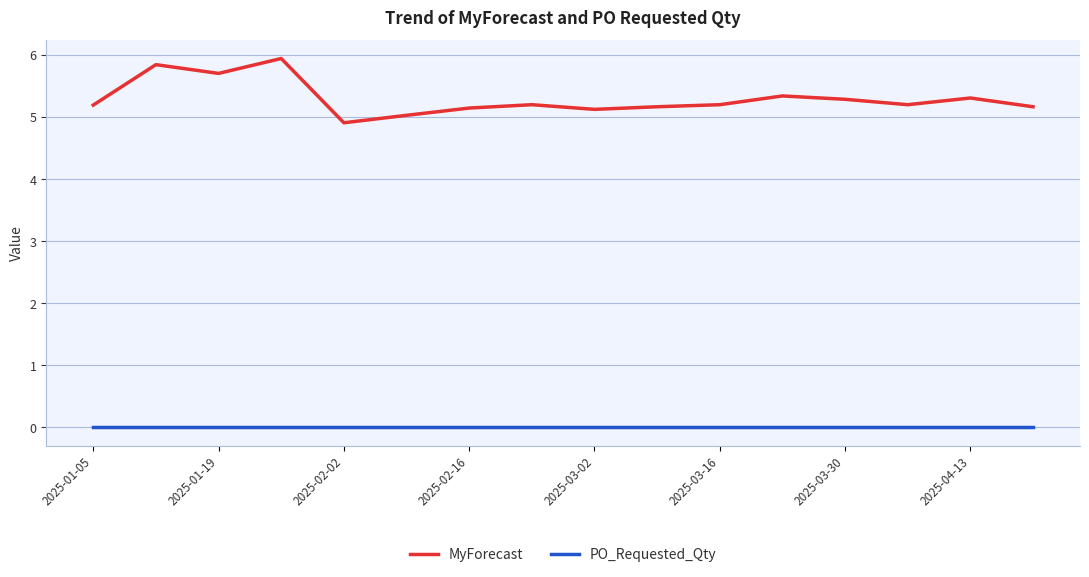

Which series has the widest spread of values?

MyForecast